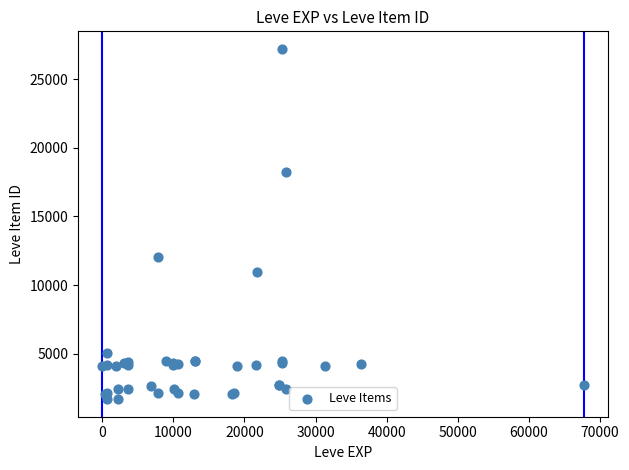

What Y value in the scatter plot is closest to 14448?

12018